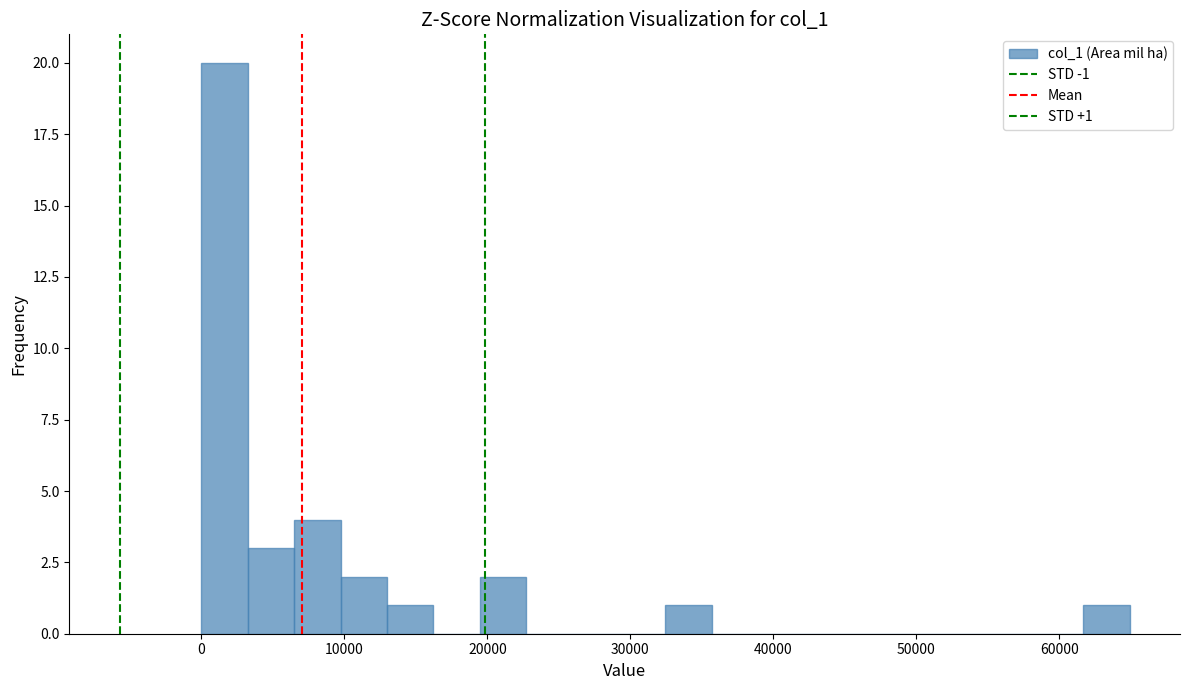

Around what value on the x-axis is the tallest bar? Give the approximate position of its centre, as read against the axis.

2000